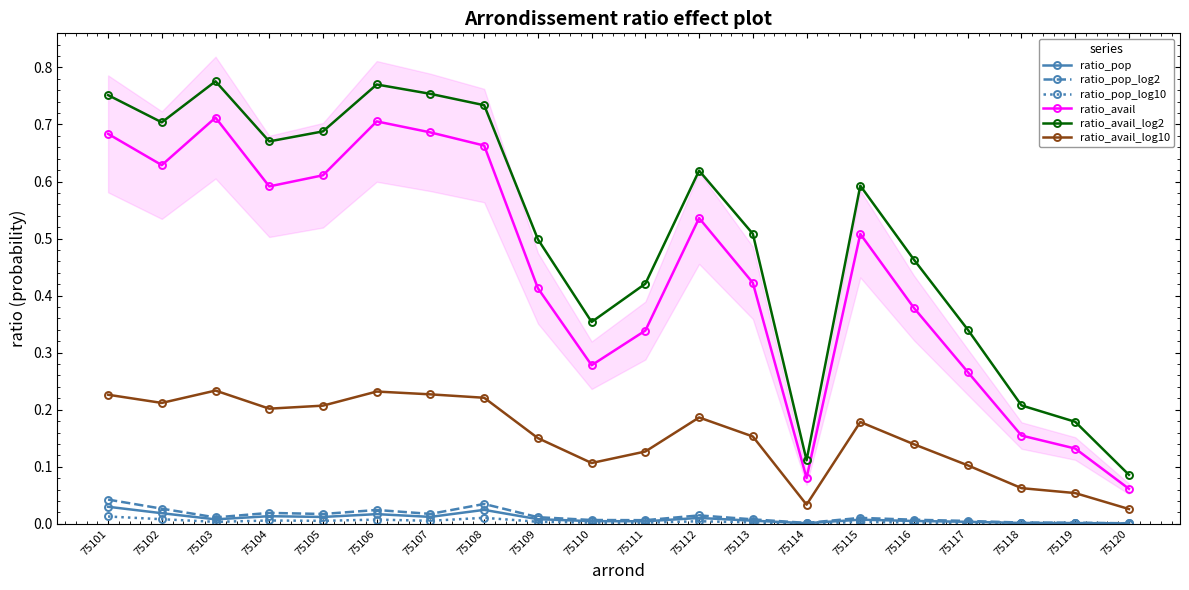

Reading left to right, list all the values displayed in this chart.

ratio_pop: 0.0	0.0	0.0	0.0	0.0	0.0	0.0	0.0	0.0	0.0	0.0	0.0	0.0	0.0	0.0	0.0	0.0	0.0	0.0	0.0
ratio_pop_log2: 0.0	0.0	0.0	0.0	0.0	0.0	0.0	0.0	0.0	0.0	0.0	0.0	0.0	0.0	0.0	0.0	0.0	0.0	0.0	0.0
ratio_pop_log10: 0.0	0.0	0.0	0.0	0.0	0.0	0.0	0.0	0.0	0.0	0.0	0.0	0.0	0.0	0.0	0.0	0.0	0.0	0.0	0.0
ratio_avail: 0.7	0.6	0.7	0.6	0.6	0.7	0.7	0.7	0.4	0.3	0.3	0.5	0.4	0.1	0.5	0.4	0.3	0.2	0.1	0.1
ratio_avail_log2: 0.8	0.7	0.8	0.7	0.7	0.8	0.8	0.7	0.5	0.4	0.4	0.6	0.5	0.1	0.6	0.5	0.3	0.2	0.2	0.1
ratio_avail_log10: 0.2	0.2	0.2	0.2	0.2	0.2	0.2	0.2	0.2	0.1	0.1	0.2	0.2	0.0	0.2	0.1	0.1	0.1	0.1	0.0